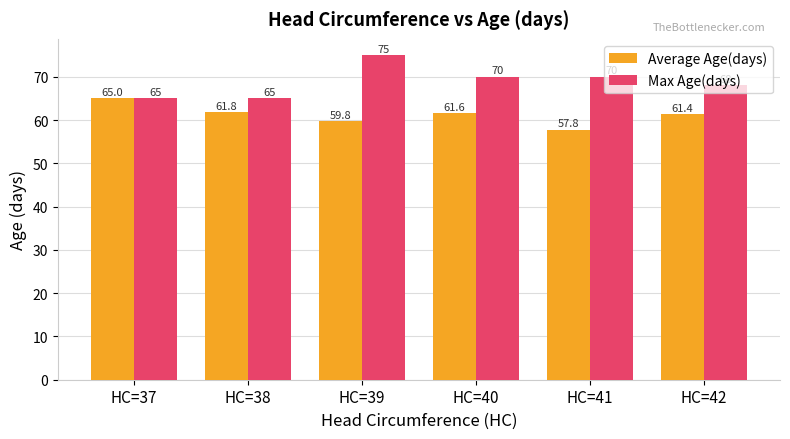

Read the Max Age(days) value at HC=39.

75.0